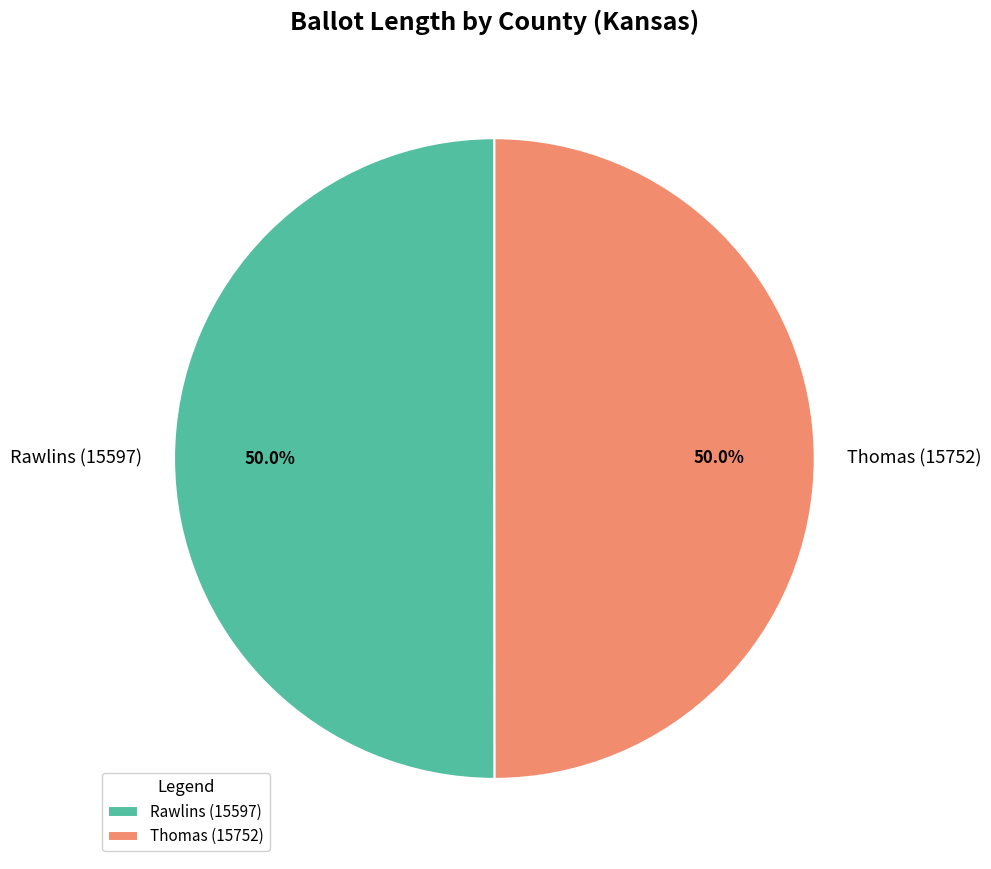

Approximately how many times larger is the value at Thomas (15752) compared to Rawlins (15597)?

1.0